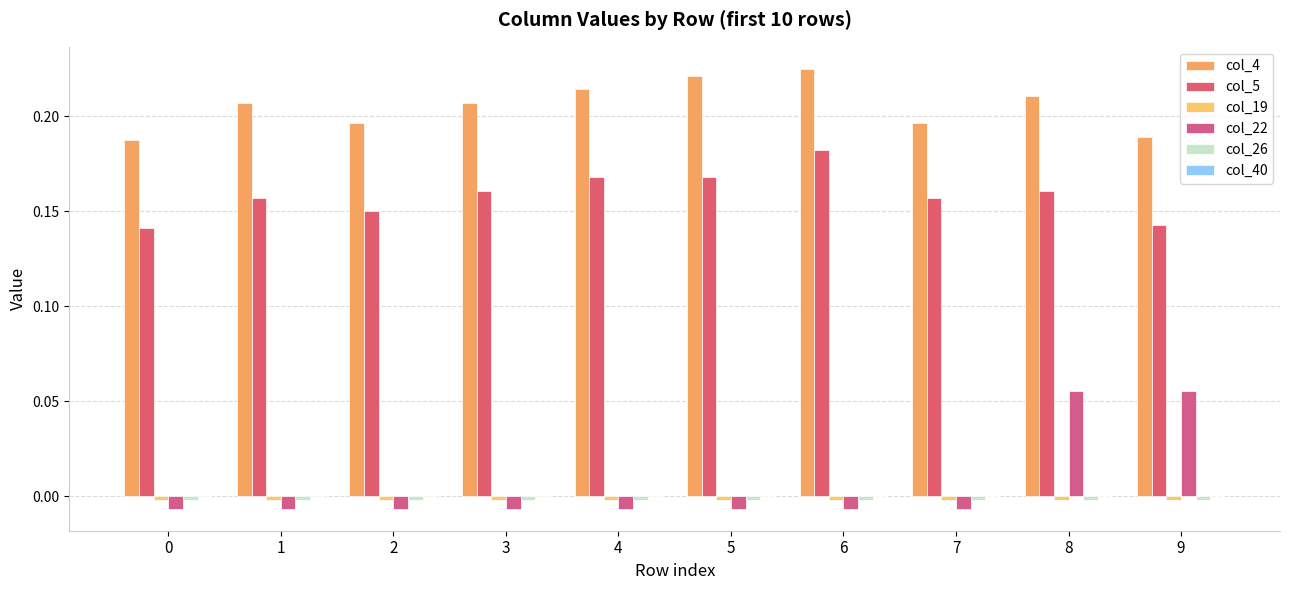

Does the chart contain any negative values?

Yes